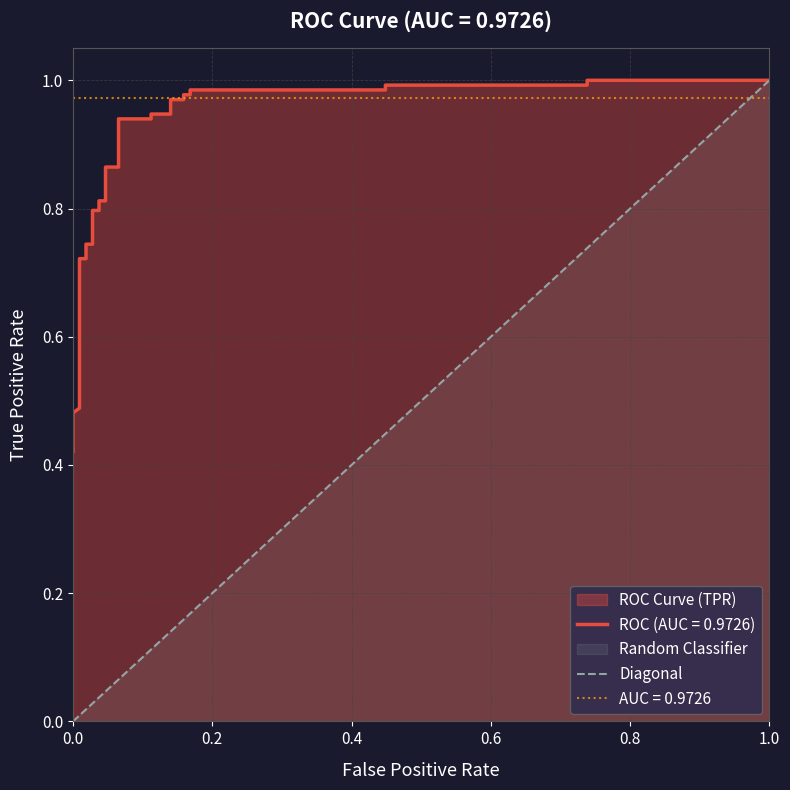

What value does the data have at 1.0?

1